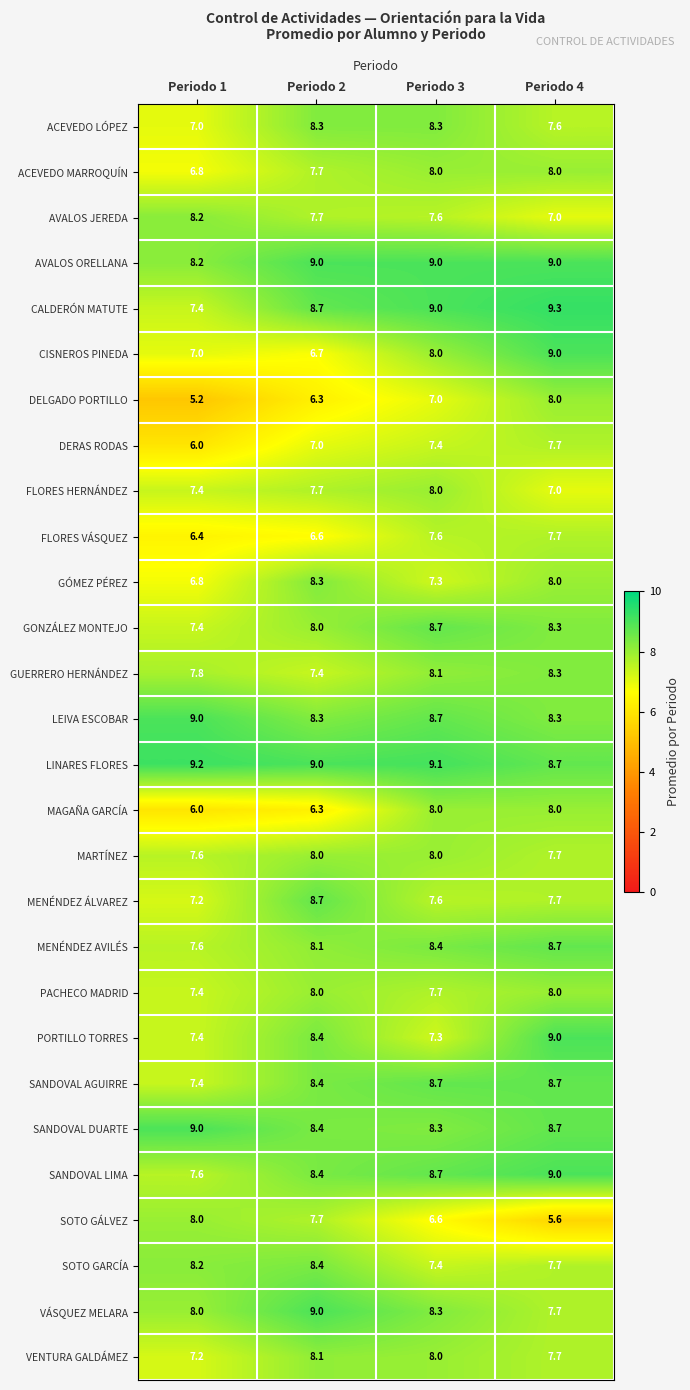

What is the total value across all series at Periodo 1?

208.4